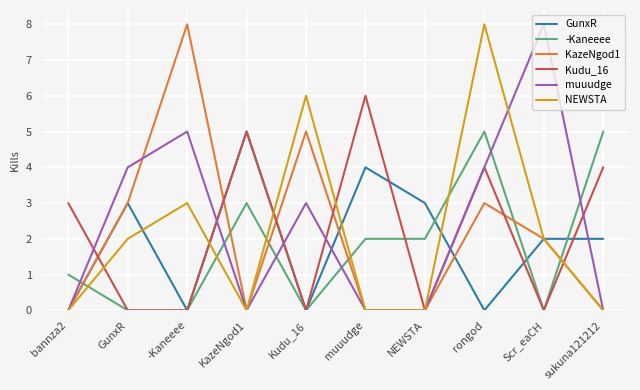

What is the difference between the highest and lowest values at Scr_eaCH?

8